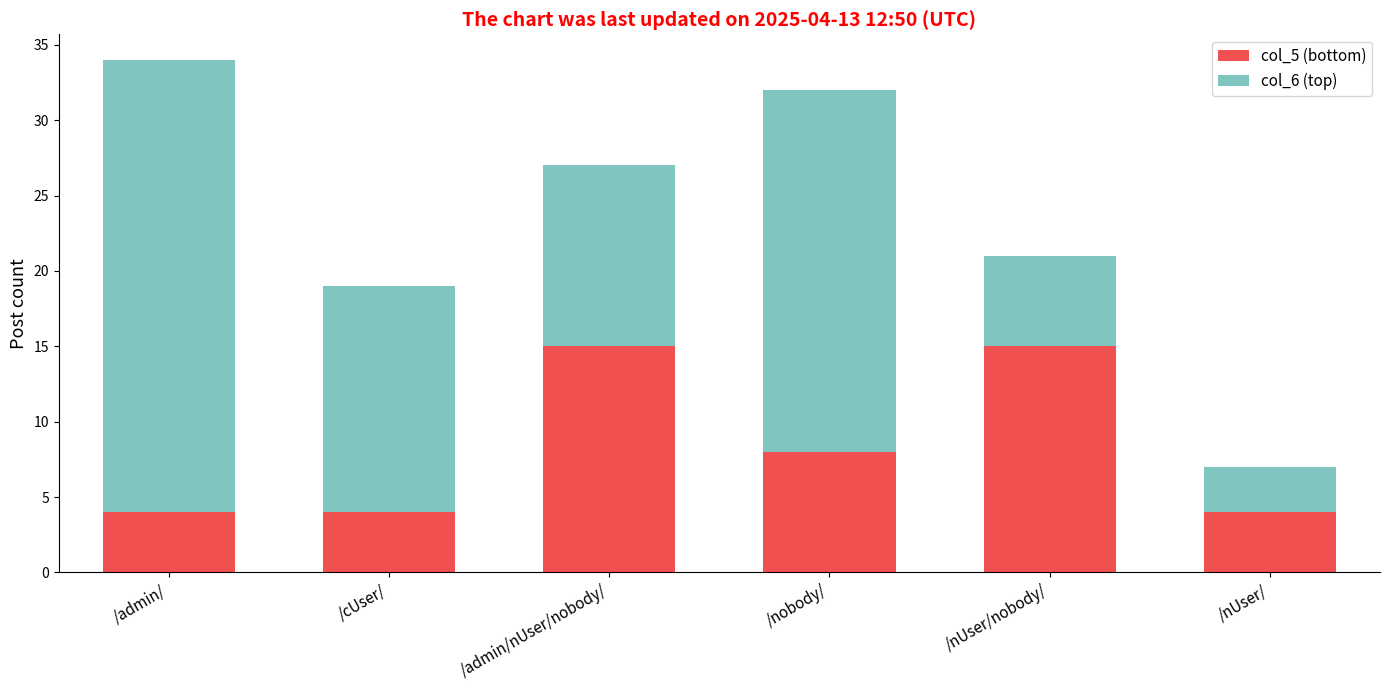

What is the minimum value for col_5 (bottom)?

4